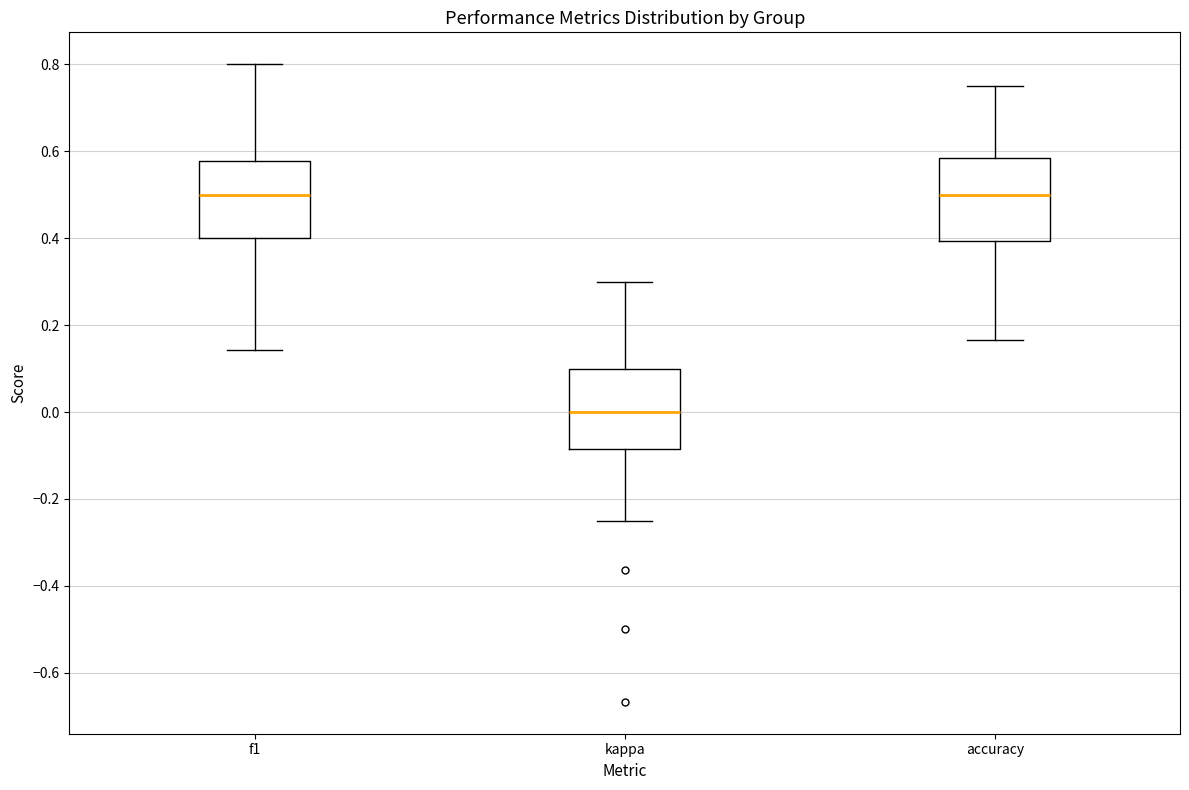

Which box's median line is the lowest?

kappa